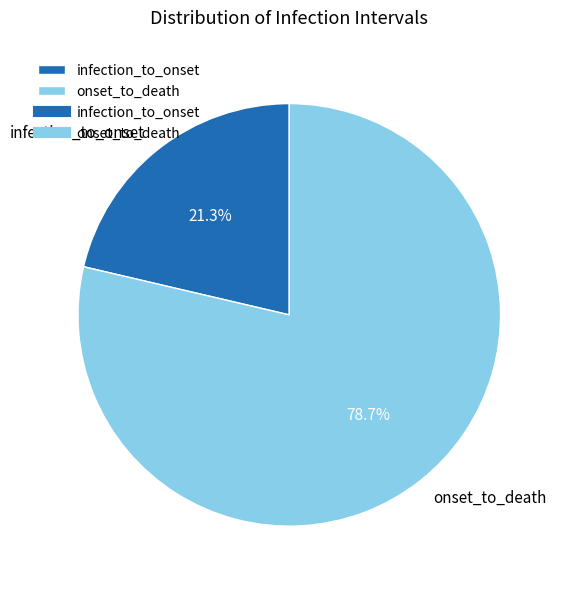

How many segments does this pie chart have?

2